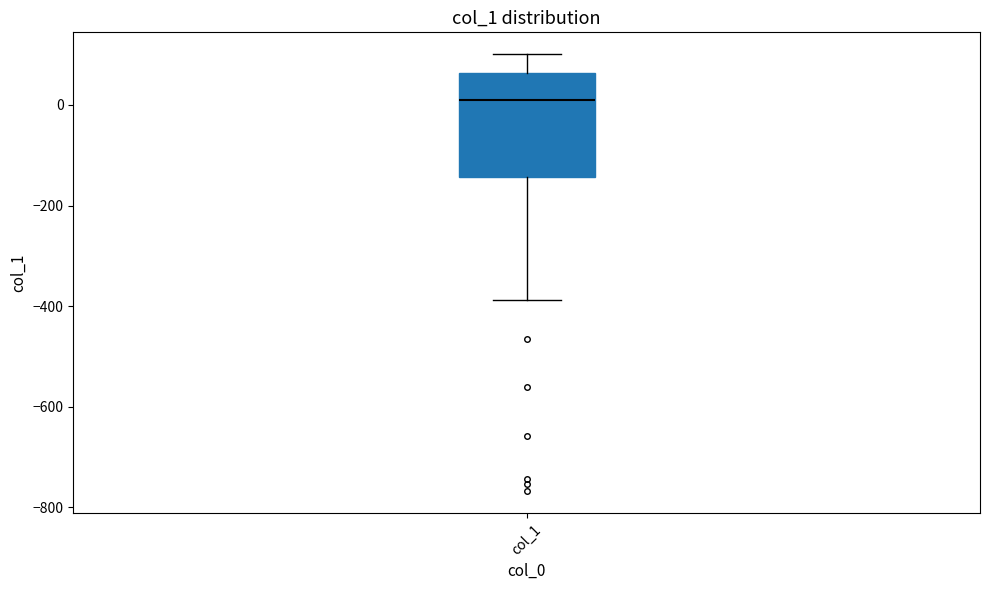

Where does the lower whisker of the box for col_1 end on the y-axis? The values are not printed on the chart, so give them approximately, as read against the axis.

-380